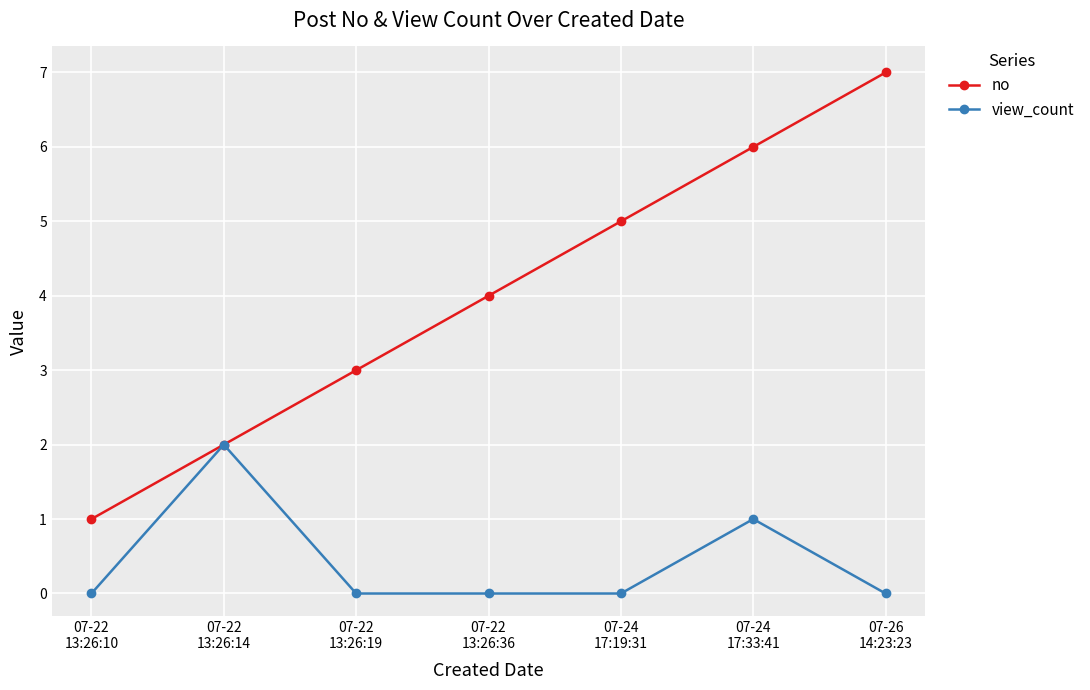

List the series in order of their overall mean, highest first.

no, view_count